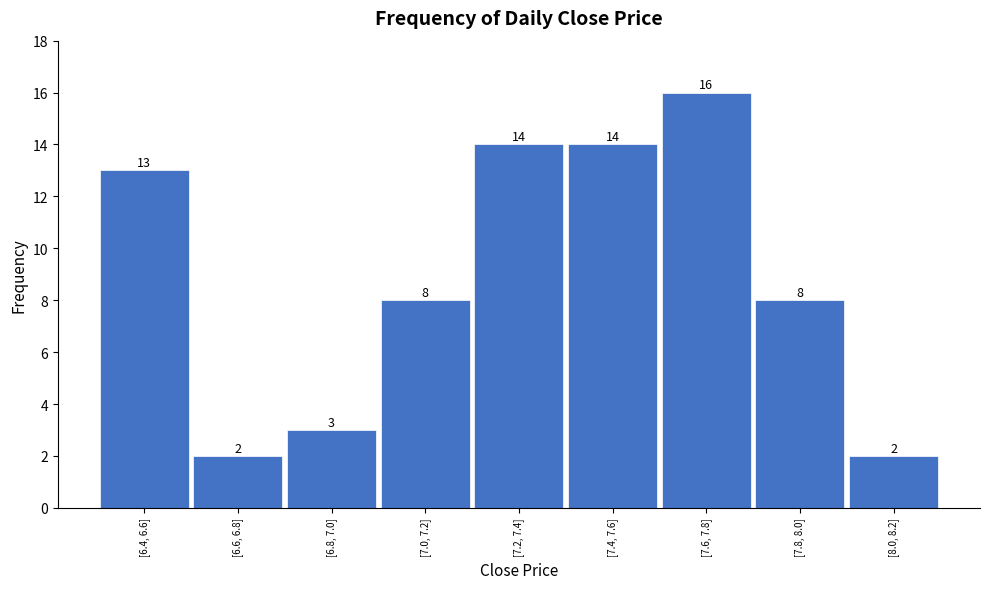

Reading right to left, extract all data points from this chart.

2	8	16	14	14	8	3	2	13